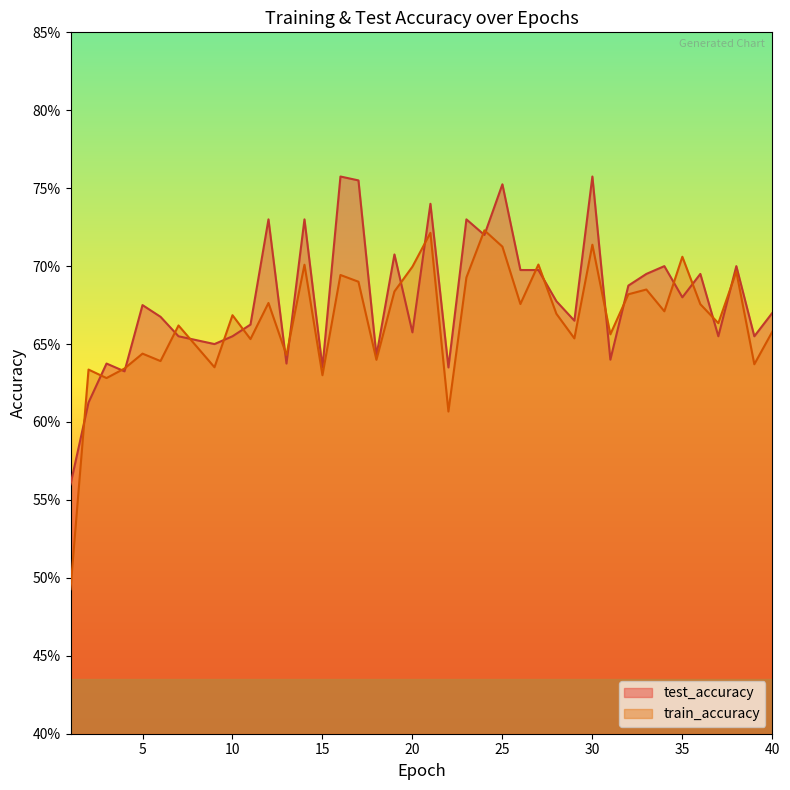

Count the train_accuracy values in the range 0 to 1.

40